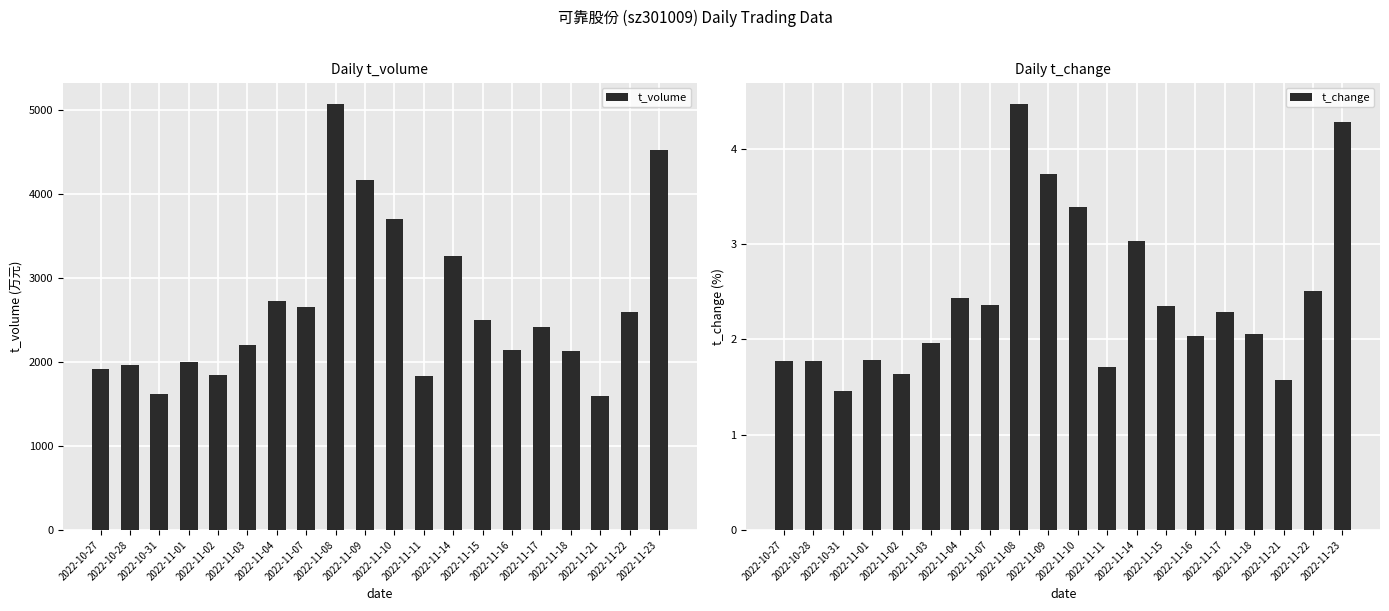

True or false: t_change has a value of 2.1 at 2022-11-18.

True